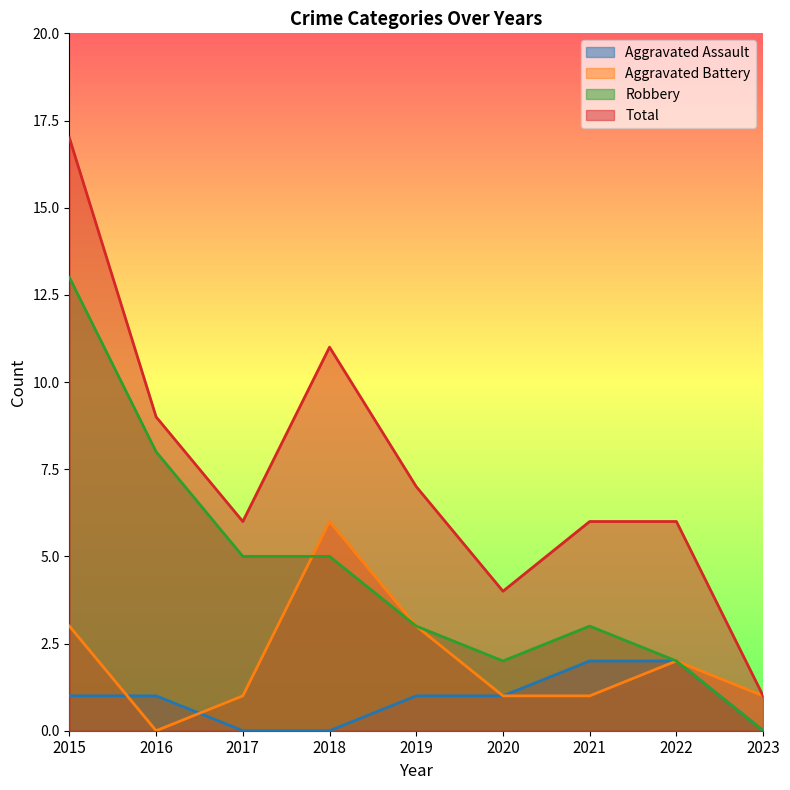

Where does the Aggravated Battery series first go above 1?

2015